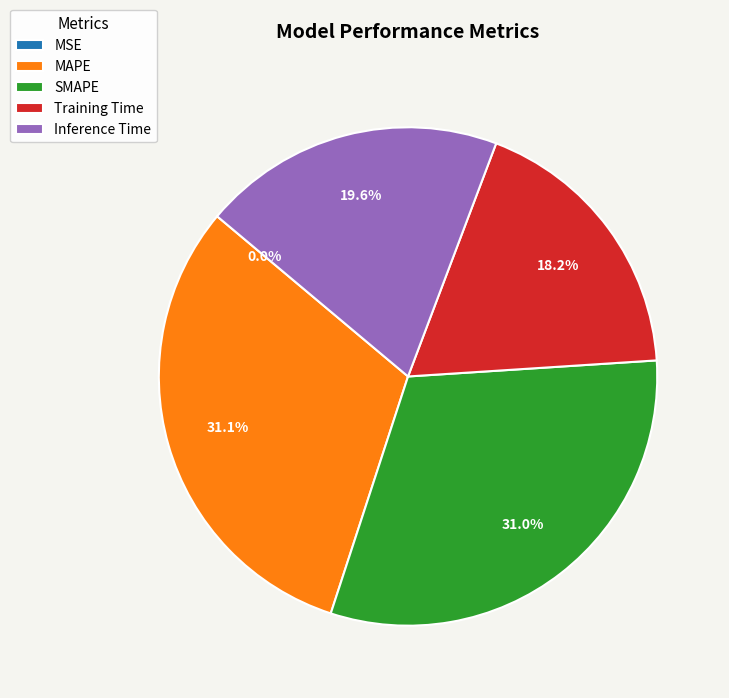

To the nearest percent, what is the difference between the Inference Time and SMAPE slice percentages?

11%